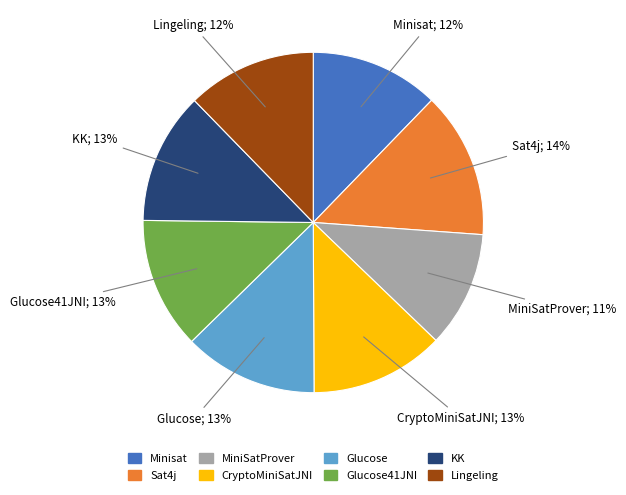

The Glucose slice represents 1% of the pie. True or false?

False